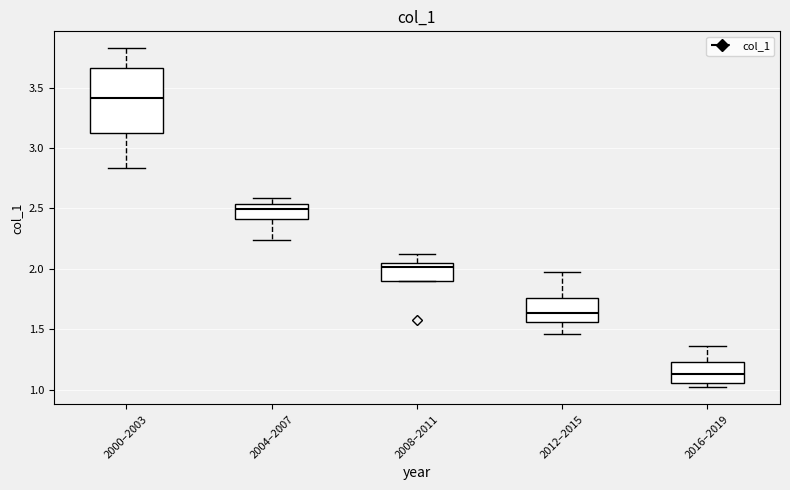

Reading left to right, read every box against the y-axis: the position of its median line, the range the box covers, and the ends of its whiskers. The values are not printed on the chart, so give them approximately, as read against the axis.

2000–2003: median 3.40, box 3.15 to 3.65, whiskers 2.85 to 3.80
2004–2007: median 2.50, box 2.40 to 2.55, whiskers 2.25 to 2.60
2008–2011: median 2.00, box 1.90 to 2.05, whiskers 1.90 to 2.10
2012–2015: median 1.65, box 1.55 to 1.75, whiskers 1.45 to 1.95
2016–2019: median 1.15, box 1.05 to 1.25, whiskers 1.00 to 1.35